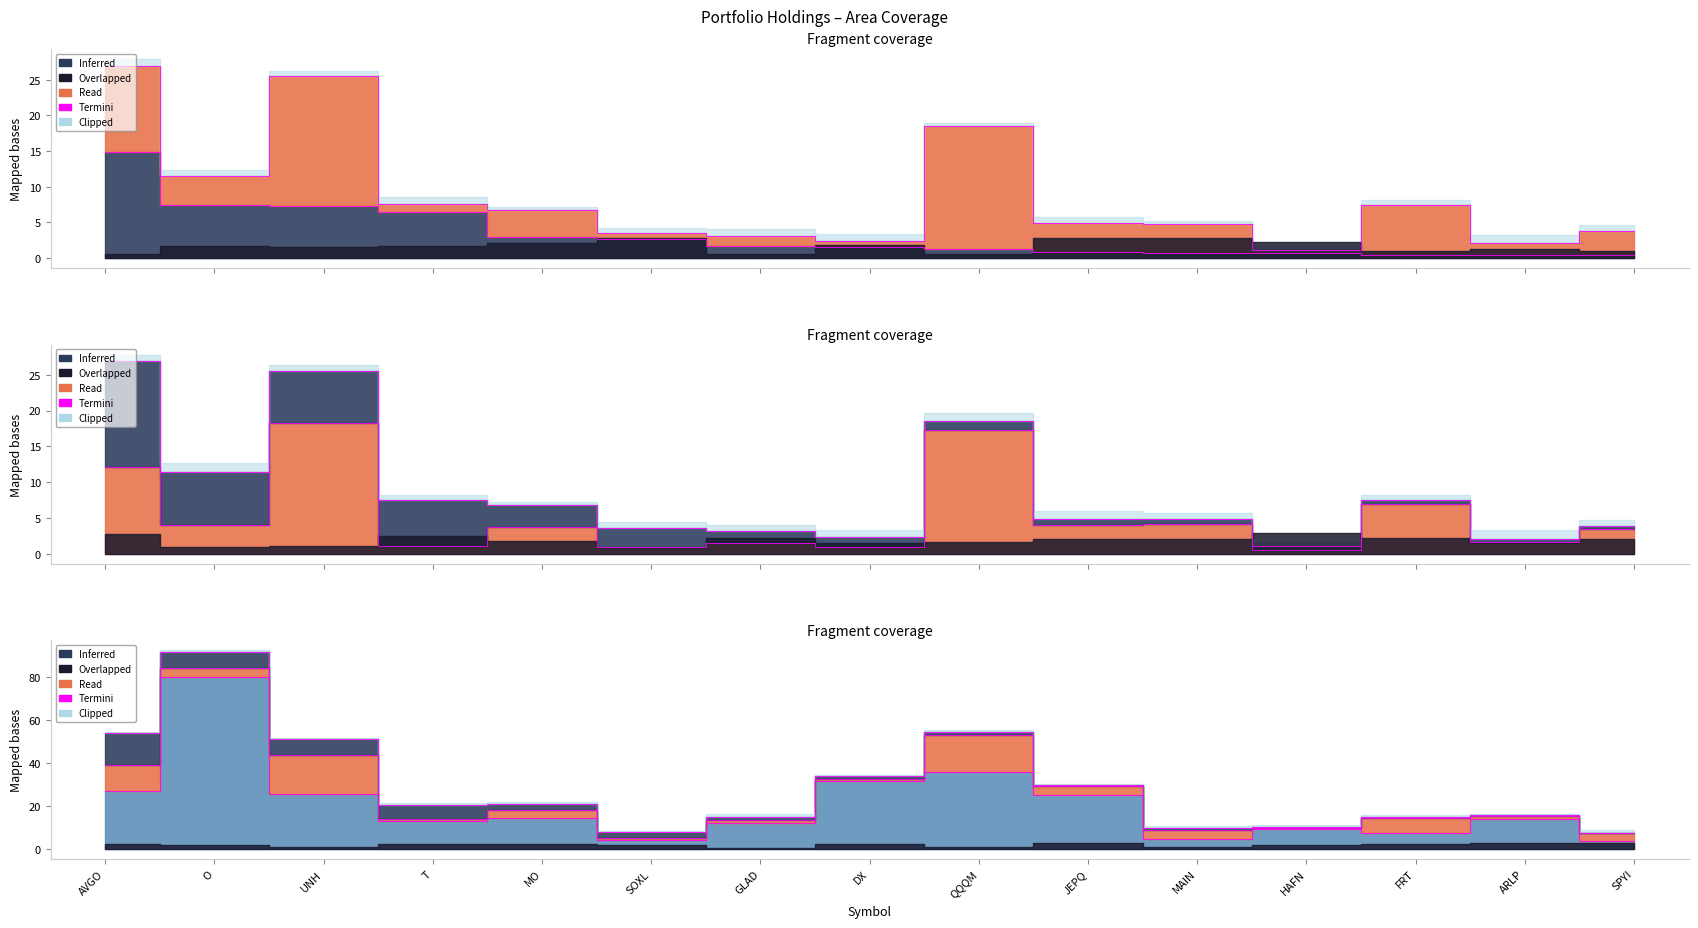

Does the chart have visible grid lines?

No